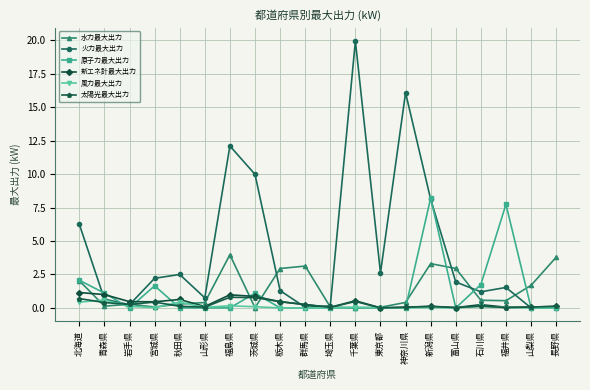

True or false: 新エネ計最大出力 has more than 2 points higher than both neighbors.

True